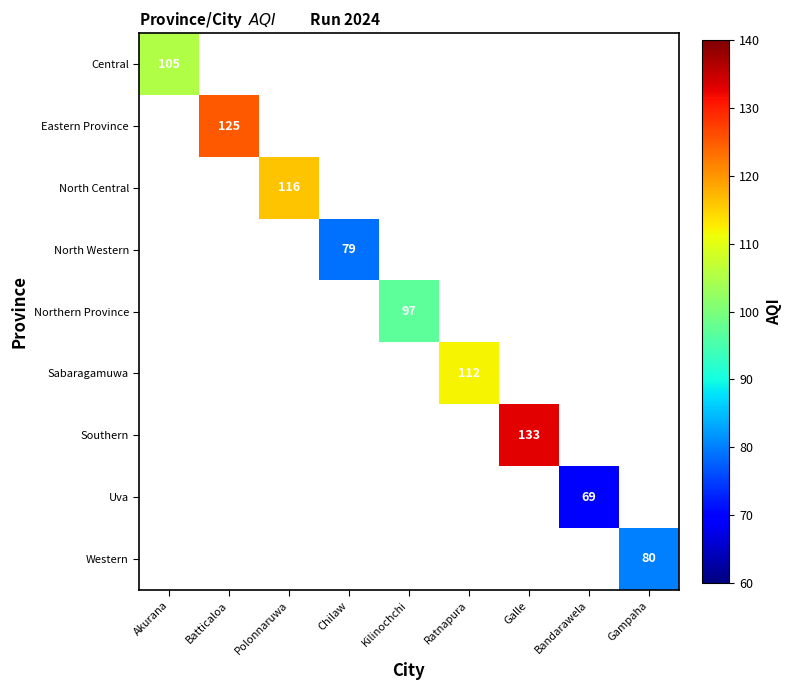

Count the number of categories in the chart.

9